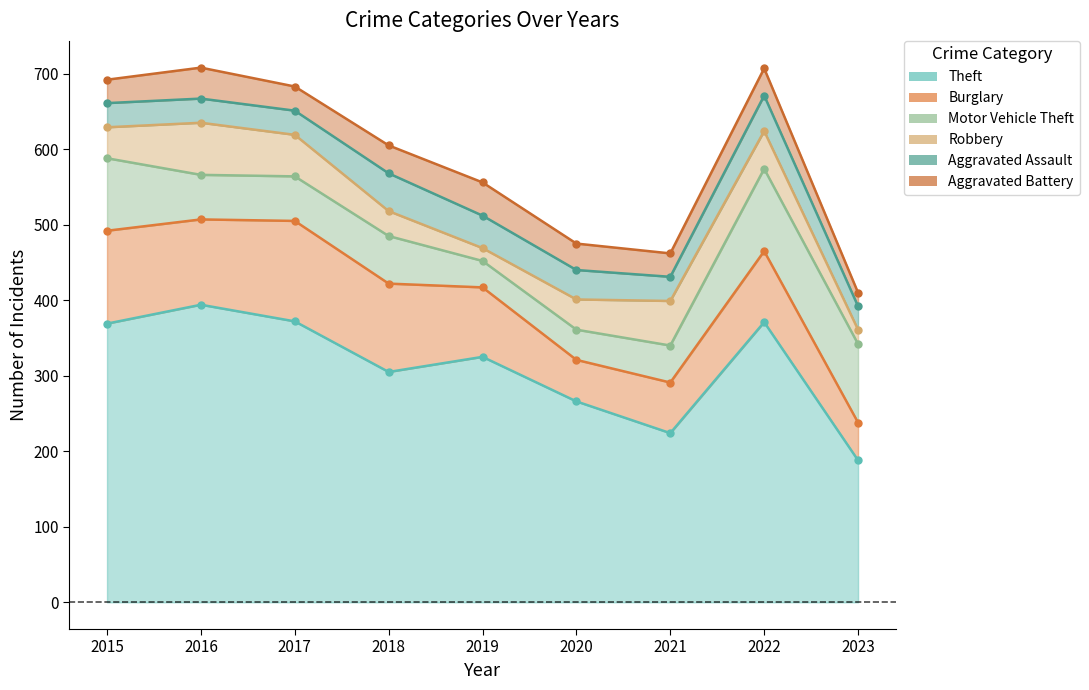

The Theft series shows 208 at 2017. True or false?

False